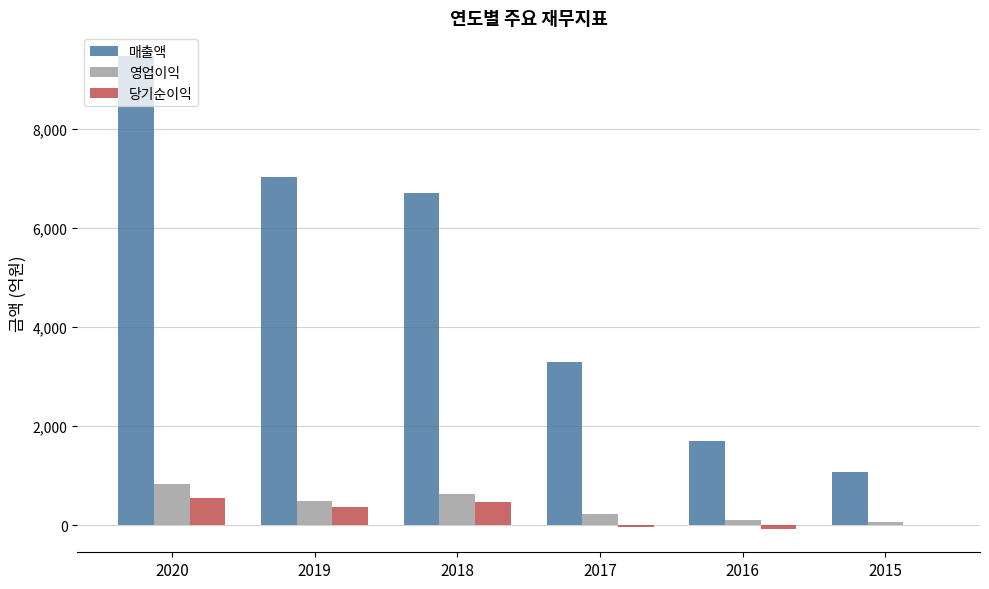

What is the maximum value shown in the chart?

9468.1